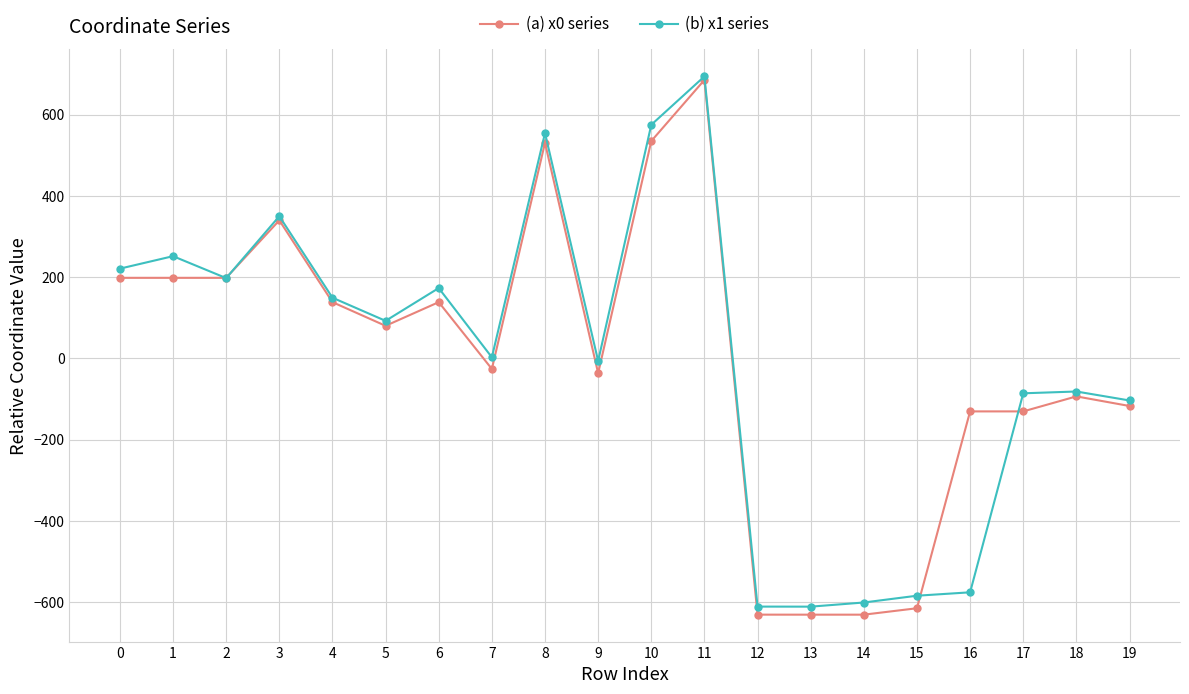

What is the value of the (a) x0 series point at the 20th from the left?

-117.3